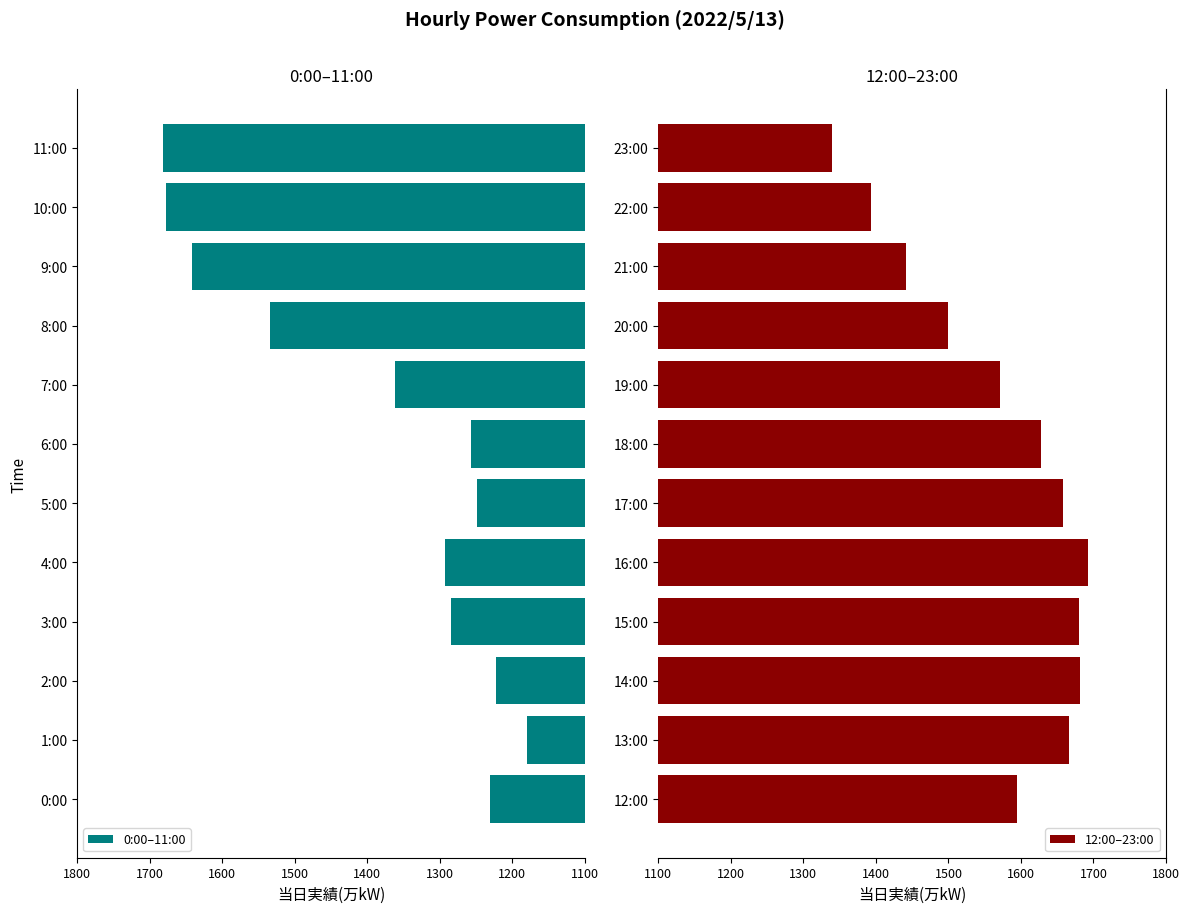

What is the sum of the 12:00–23:00 values at 23:00 and 18:00?

2968